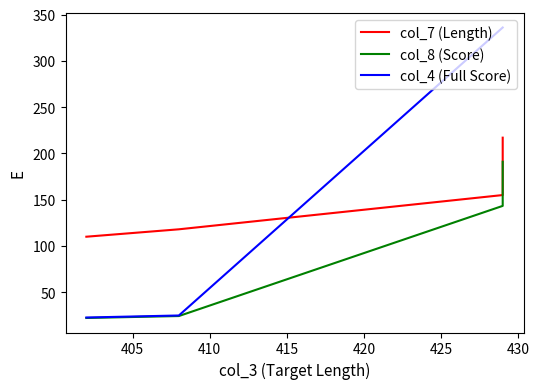

Is it true that col_4 (Full Score) equals 540.0 at 400?

False